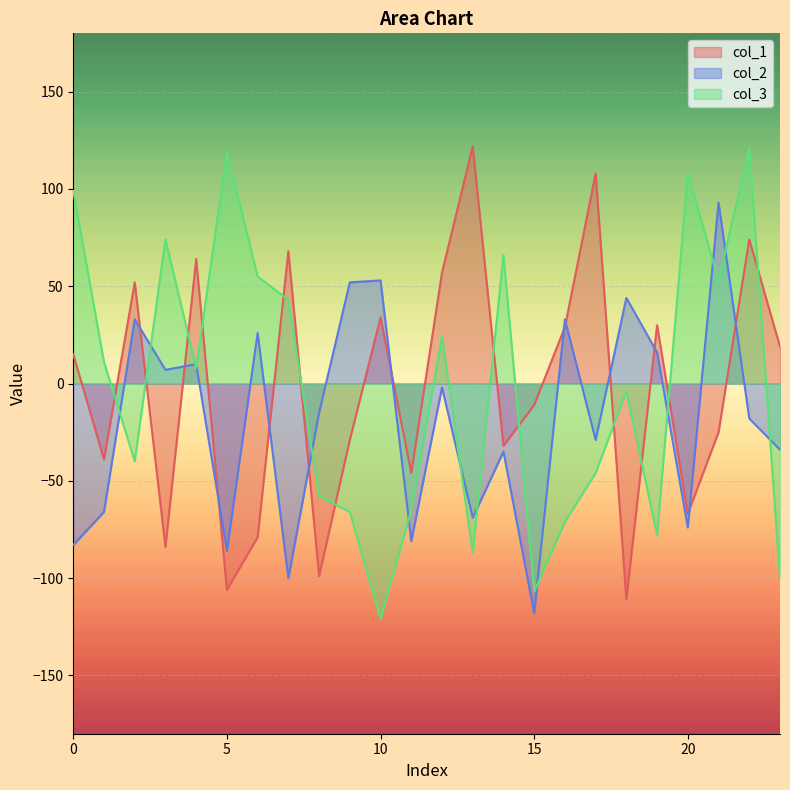

What is the maximum value shown in the chart?

122